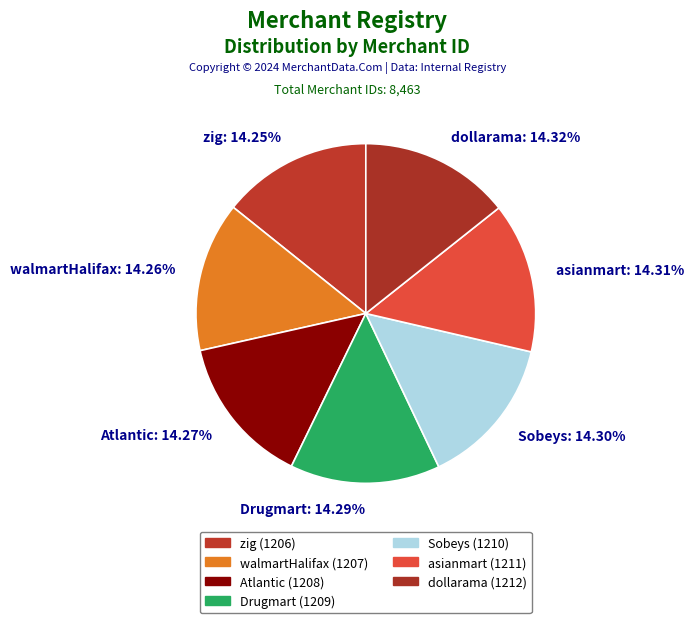

The asianmart slice represents 14% of the pie. True or false?

True